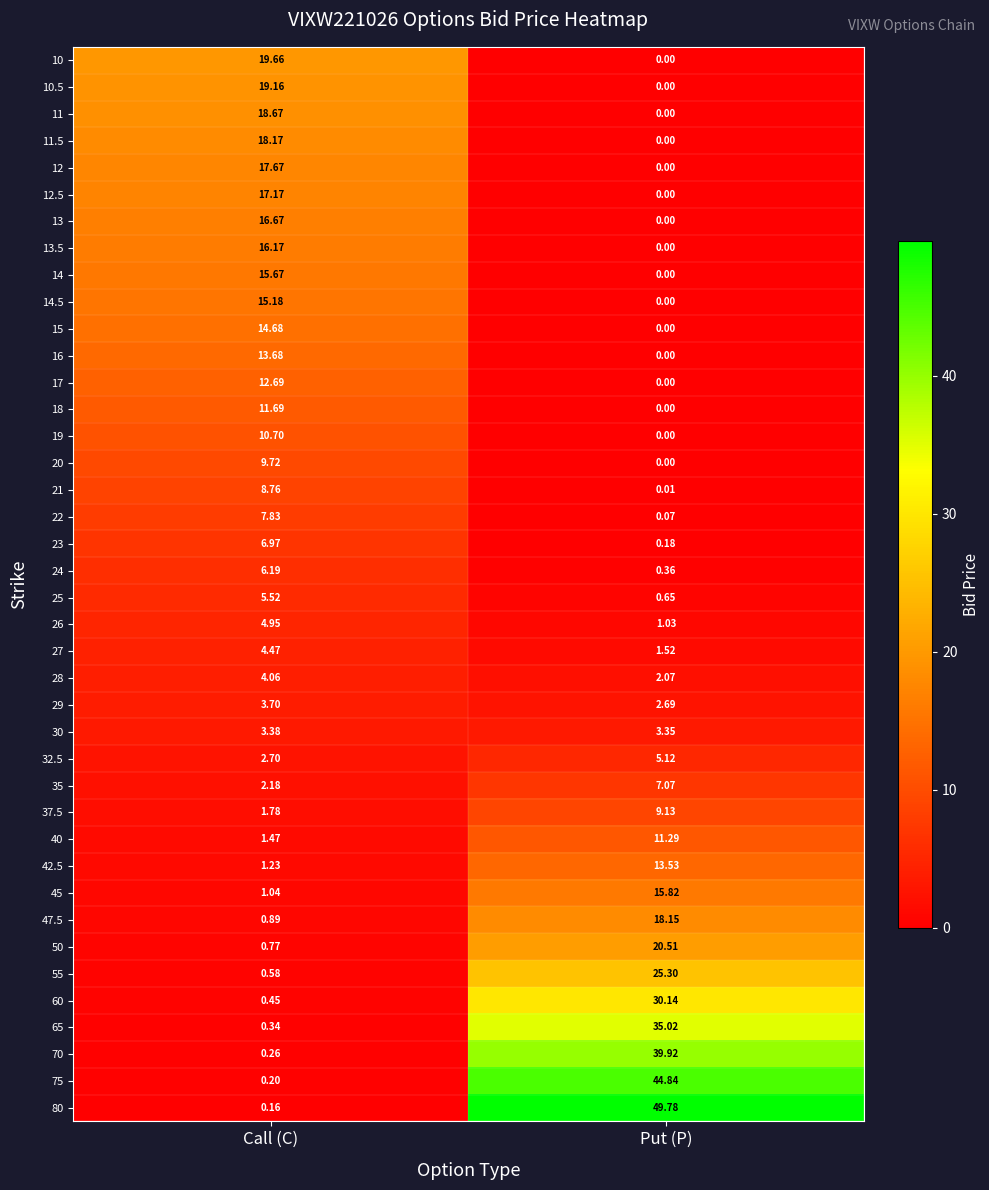

Which series has the largest range (max minus min)?

80